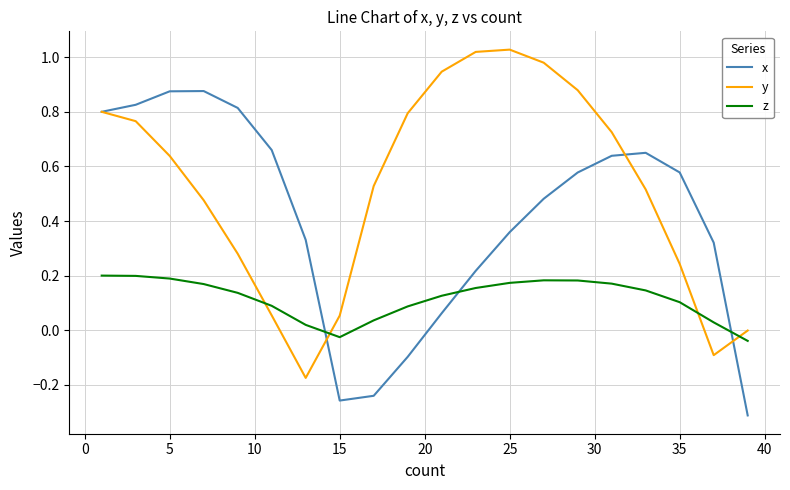

List the series in order of their overall mean, highest first.

y, x, z